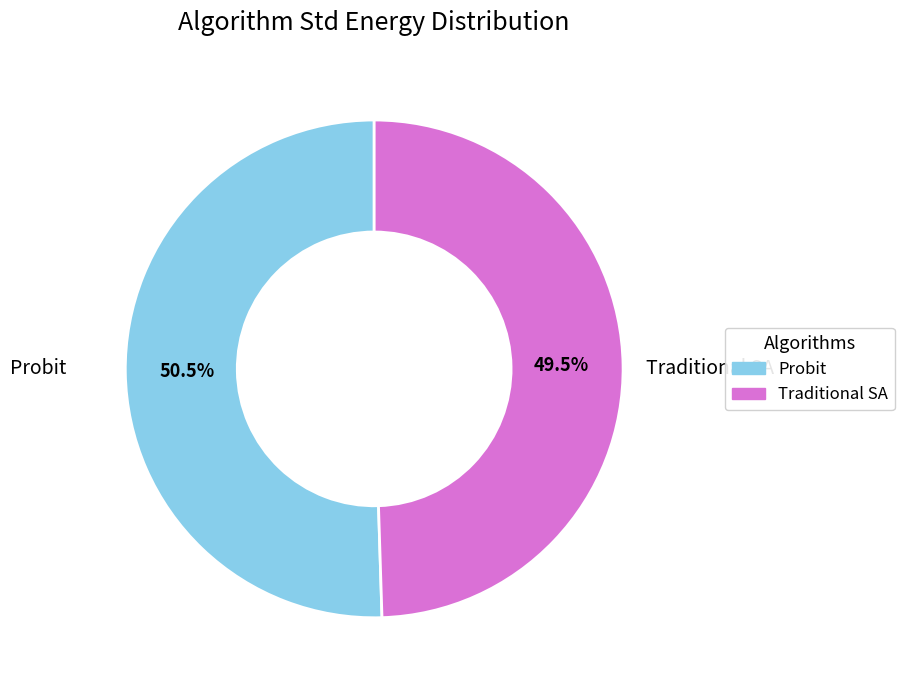

Is it true that Traditional SA is 41% of the pie?

False